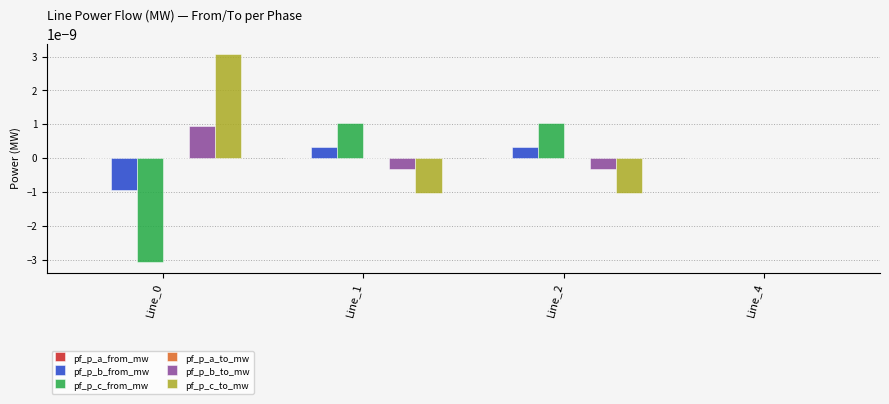

The pf_p_c_to_mw series shows -0.0 at Line_2. True or false?

True